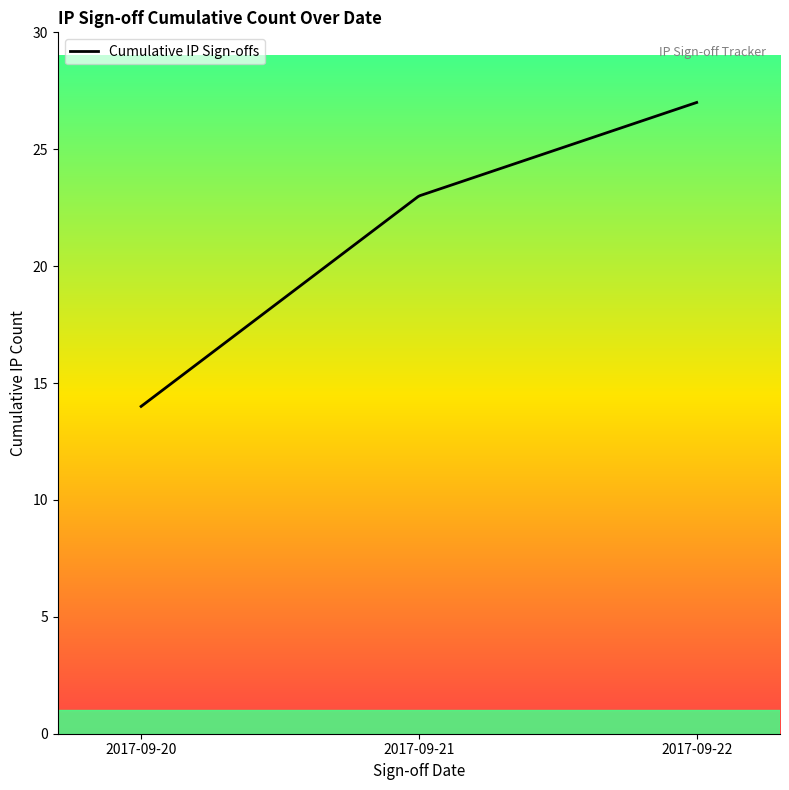

What is the average value?

21.7